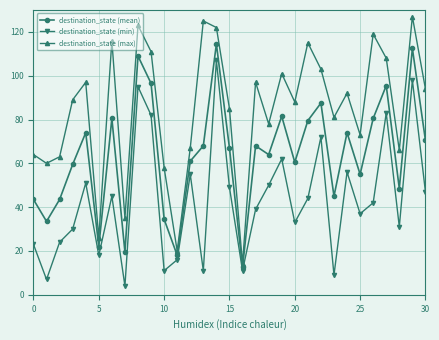

What is the greatest value displayed?

127.0